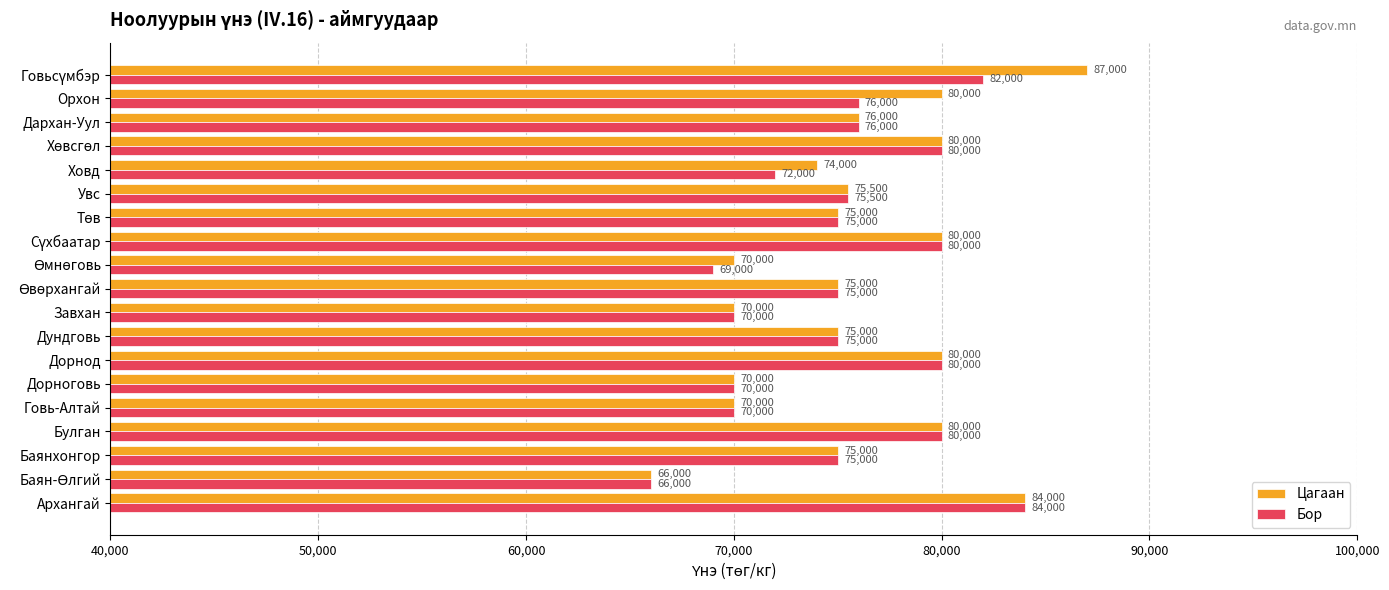

How many data points in Бор are less than 75000?

6